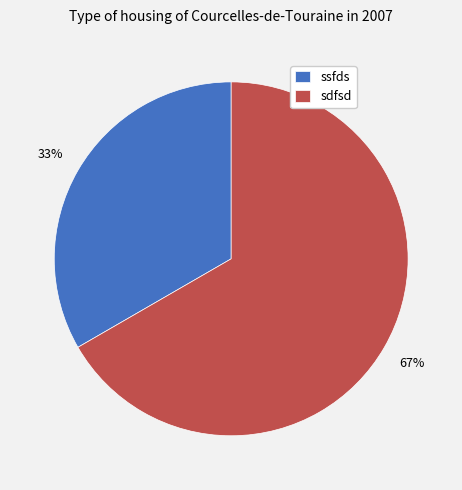

Rank the categories by value from lowest to highest.

ssfds, sdfsd